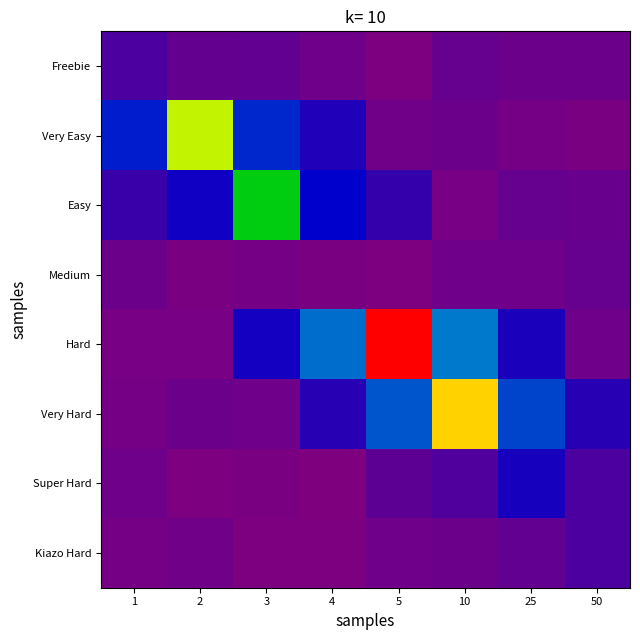

Reading left to right, what are all the values shown in this chart?

Freebie: 1=1.0	2=0.5	3=0.6	4=0.3	5=0.0	10=0.5	25=0.4	50=0.4
Very Easy: 1=2.8	2=9.0	3=2.9	4=1.8	5=0.3	10=0.4	25=0.2	50=0.1
Easy: 1=1.3	2=2.1	3=7.0	4=2.4	5=1.4	10=0.2	25=0.5	50=0.4
Medium: 1=0.4	2=0.1	3=0.2	4=0.1	5=0.1	10=0.3	25=0.4	50=0.5
Hard: 1=0.2	2=0.2	3=2.0	4=3.7	5=12.0	10=3.8	25=1.9	50=0.3
Very Hard: 1=0.2	2=0.4	3=0.4	4=1.7	5=3.4	10=10.0	25=3.2	50=1.6
Super Hard: 1=0.3	2=0.1	3=0.1	4=0.0	5=0.7	10=0.9	25=2.0	50=1.0
Kiazo Hard: 1=0.2	2=0.3	3=0.1	4=0.1	5=0.3	10=0.4	25=0.6	50=1.0